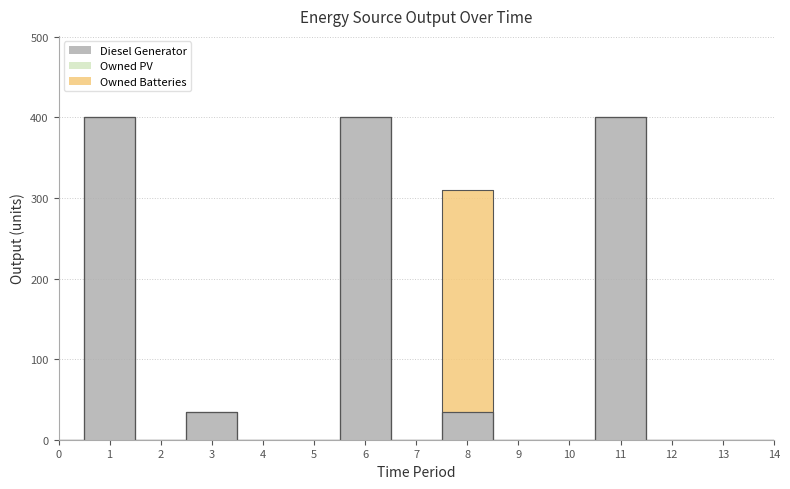

Which category has the highest value across all series?

11